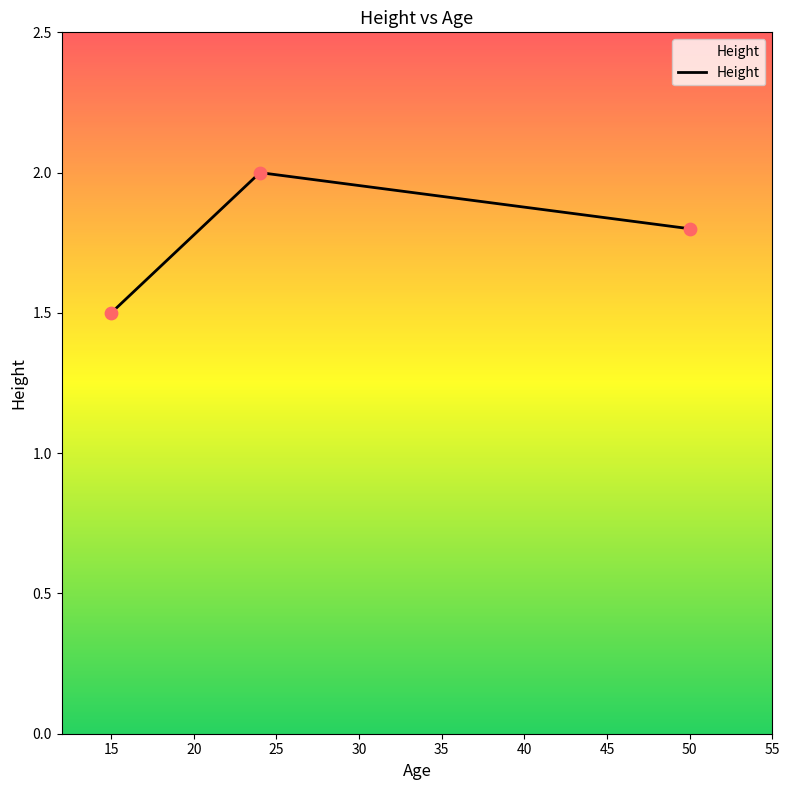

What is the greatest value displayed?

2.0